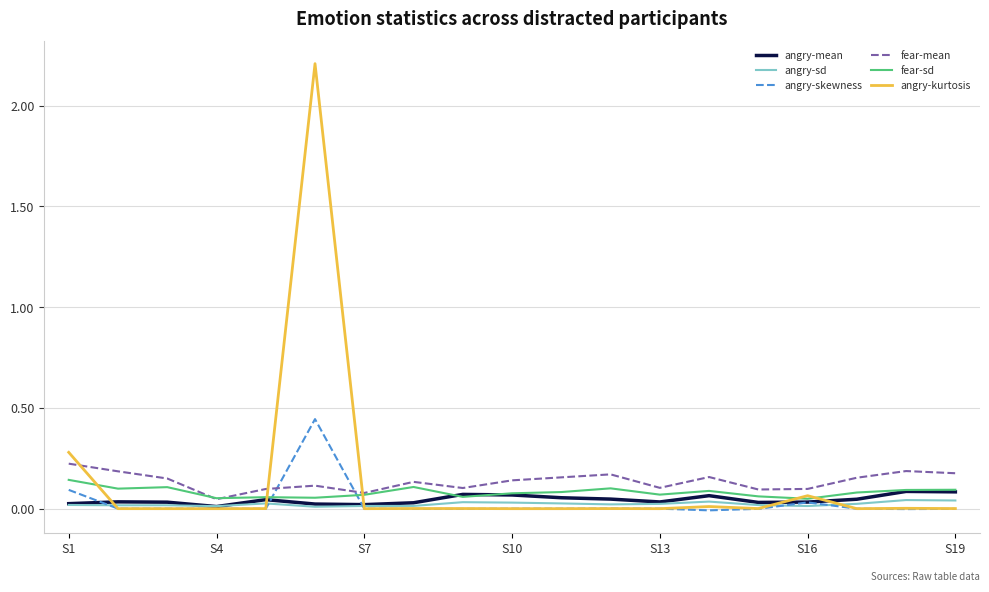

What is the maximum value shown in the chart?

2.2